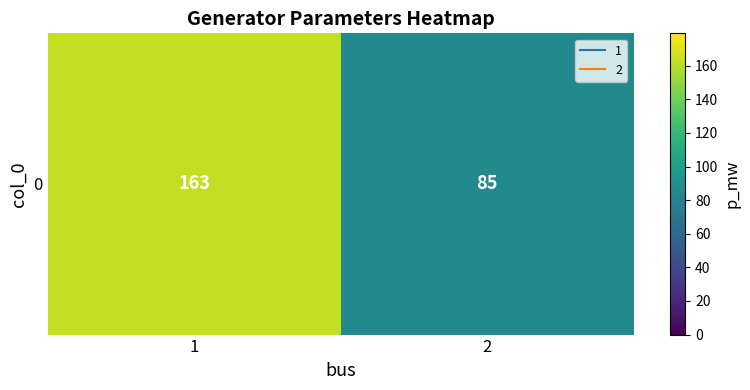

Which has a higher value, 2 or 1?

1